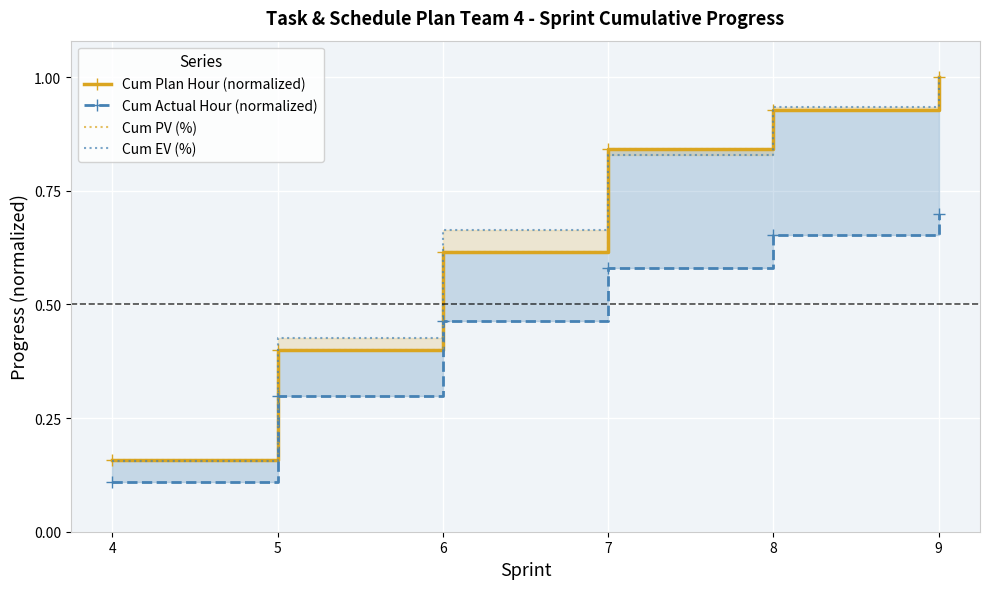

Reading left to right, what are all the values shown in this chart?

Cum Plan Hour (normalized): 0.2	0.4	0.6	0.8	0.9	1.0
Cum Actual Hour (normalized): 0.1	0.3	0.5	0.6	0.7	0.7
Cum PV (%): 0.2	0.4	0.6	0.8	0.9	1.0
Cum EV (%): 0.2	0.4	0.7	0.8	0.9	1.0